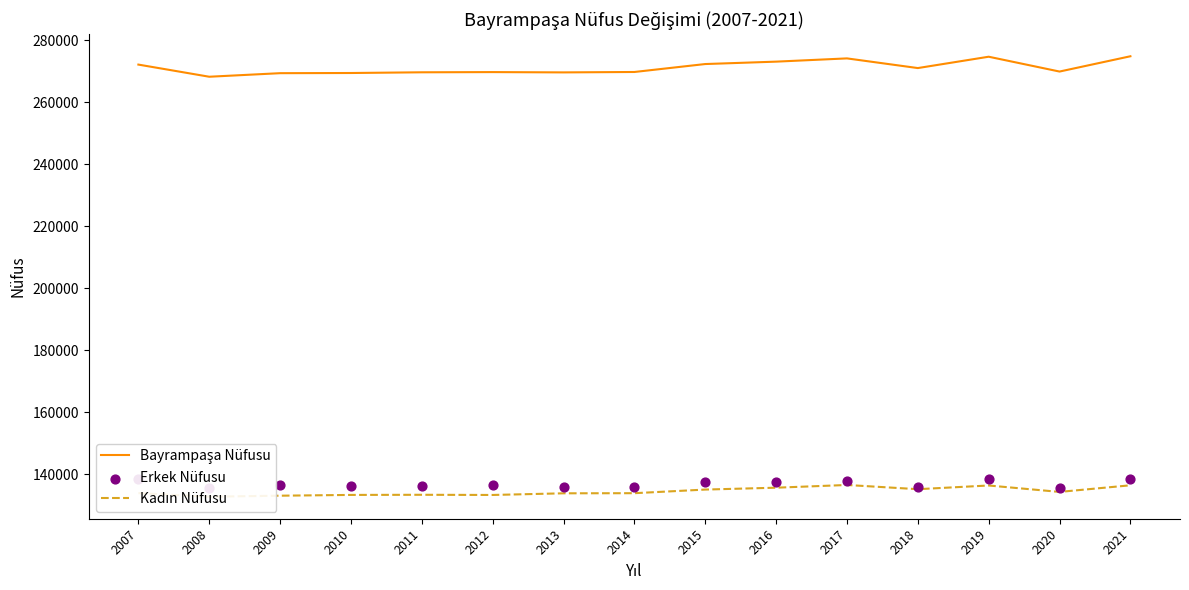

At which category is the sum across all series the highest?

2021